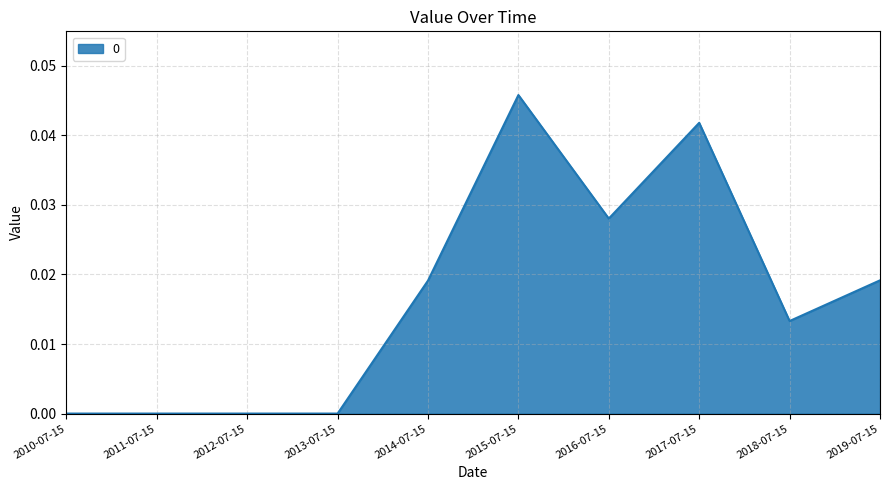

The chart shows a value of 0.0 at 2011-07-15. True or false?

True